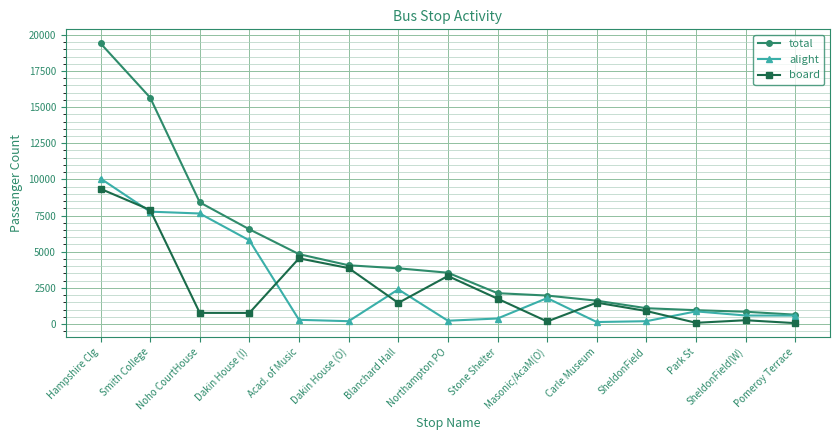

What is the total value across all series at SheldonField(W)?

1696